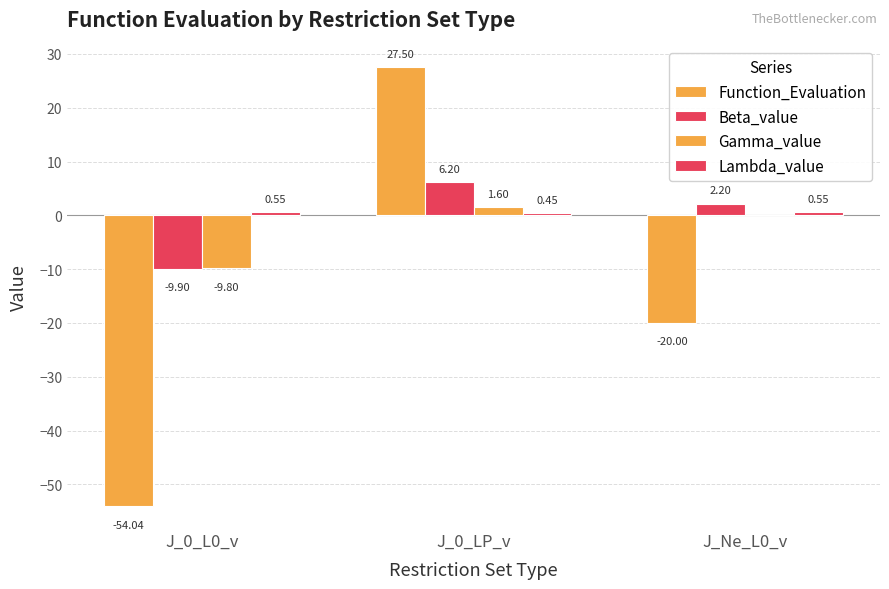

Are the bars grouped side by side (vs. stacked)?

Yes